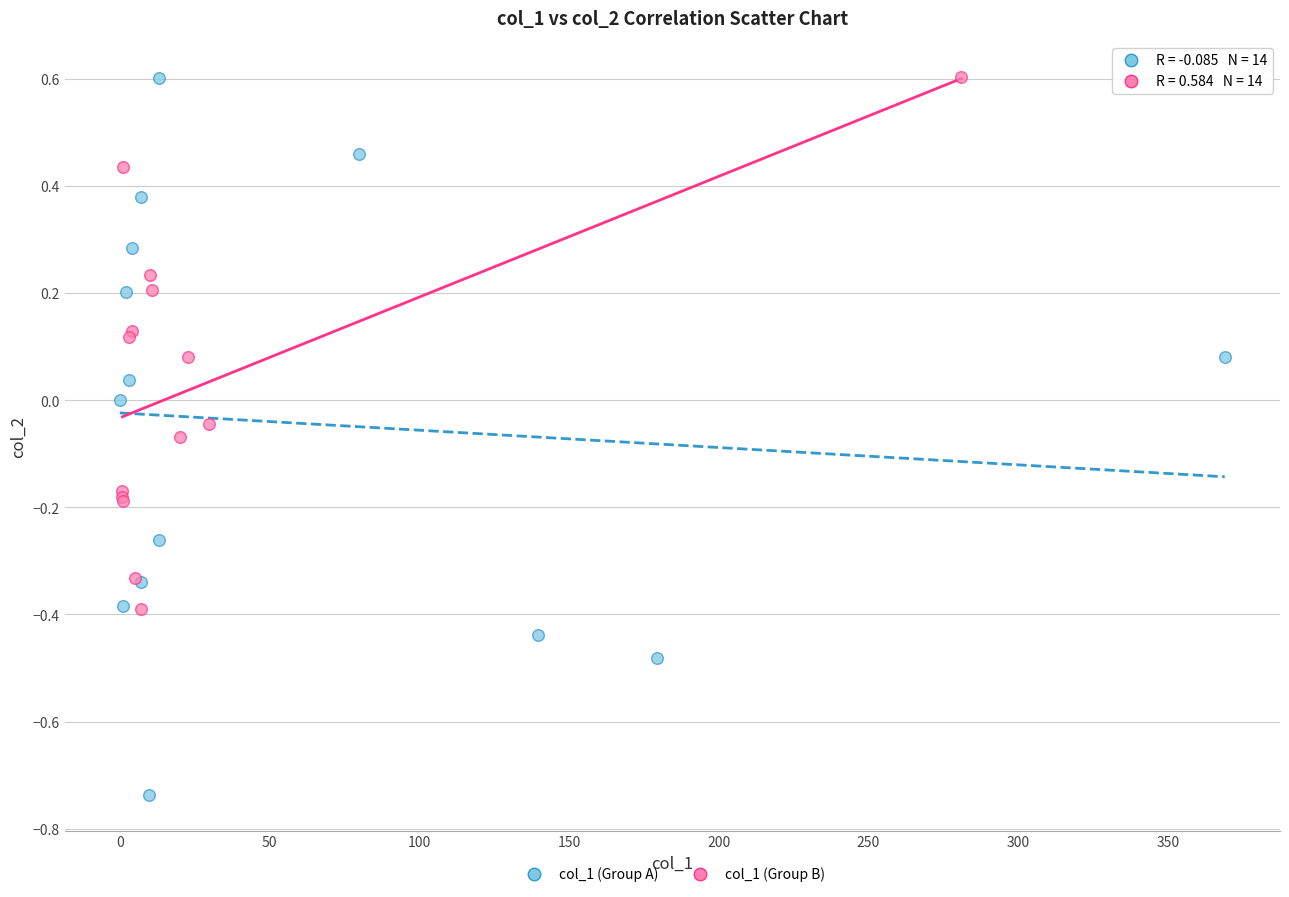

Which series has the largest Y range (max minus min)?

col_1 (Group A)